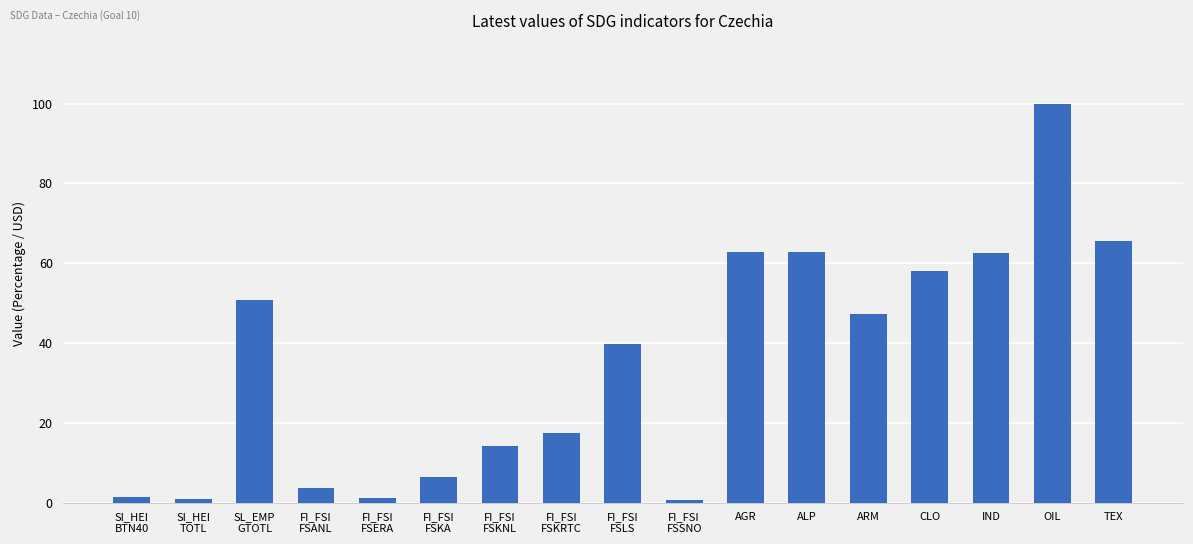

Count the number of categories in the chart.

17